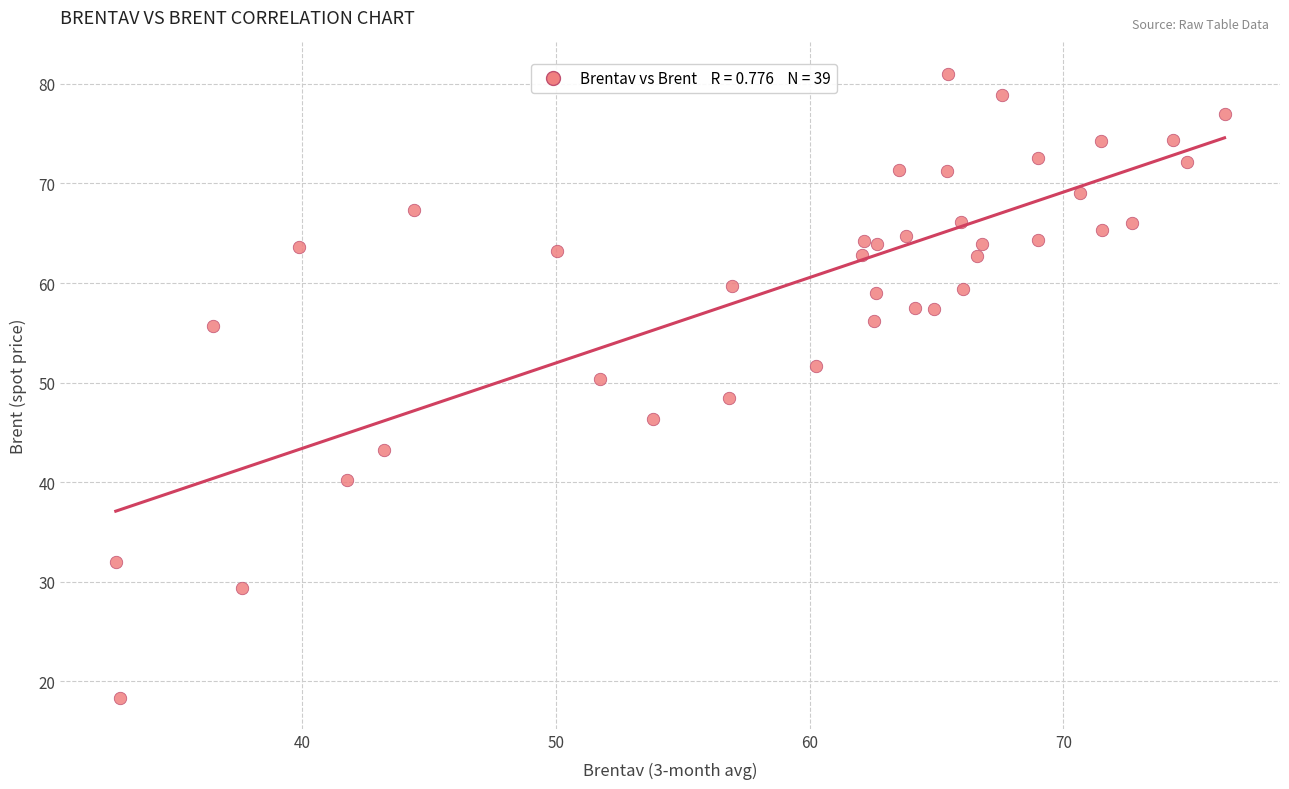

What is the range of X values (max minus min)?

43.7